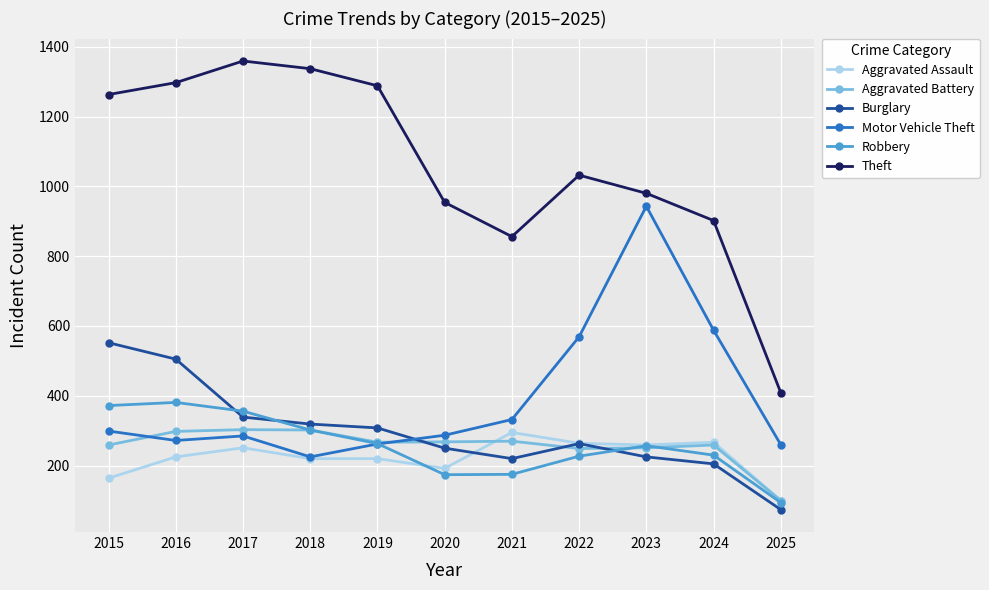

The value of Robbery at 2022 is 227. True or false?

True